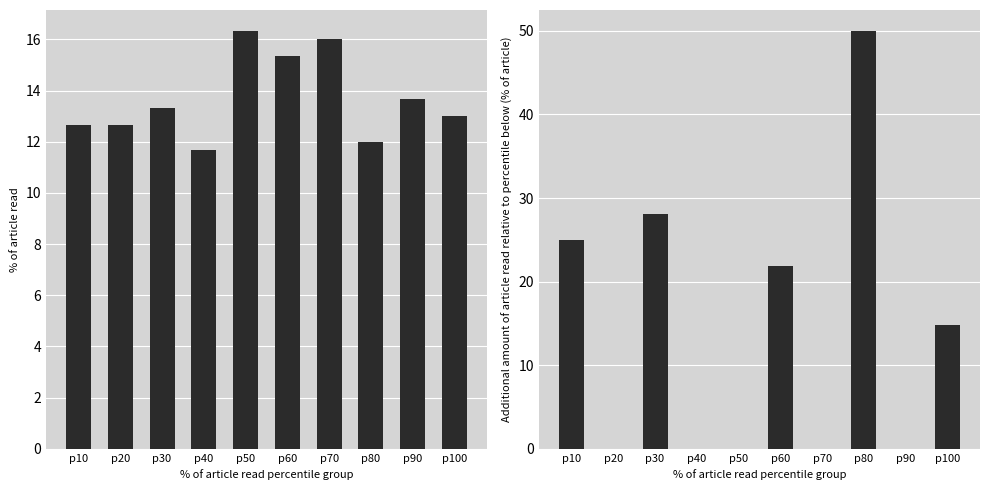

List the series in order of their peak value, highest first.

col_2 incremental, col_6 mean